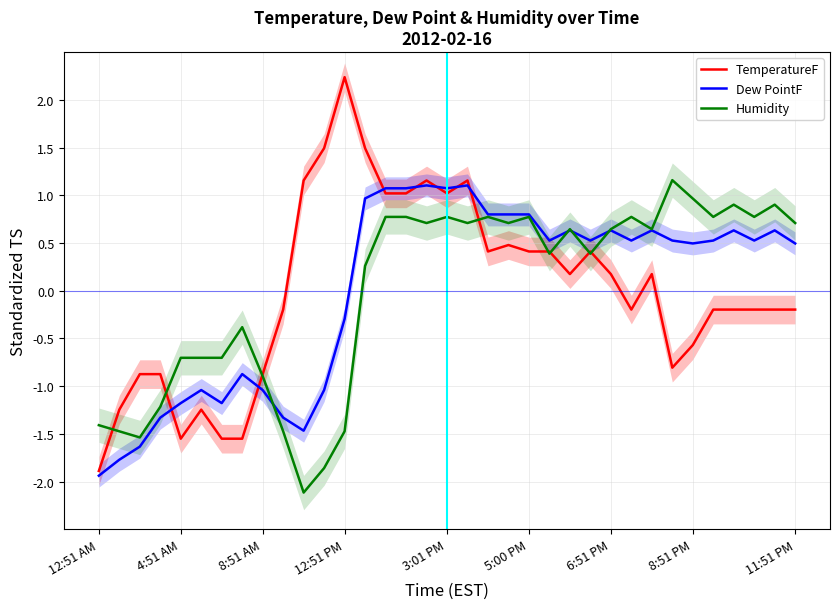

What is the greatest value displayed?

2.2